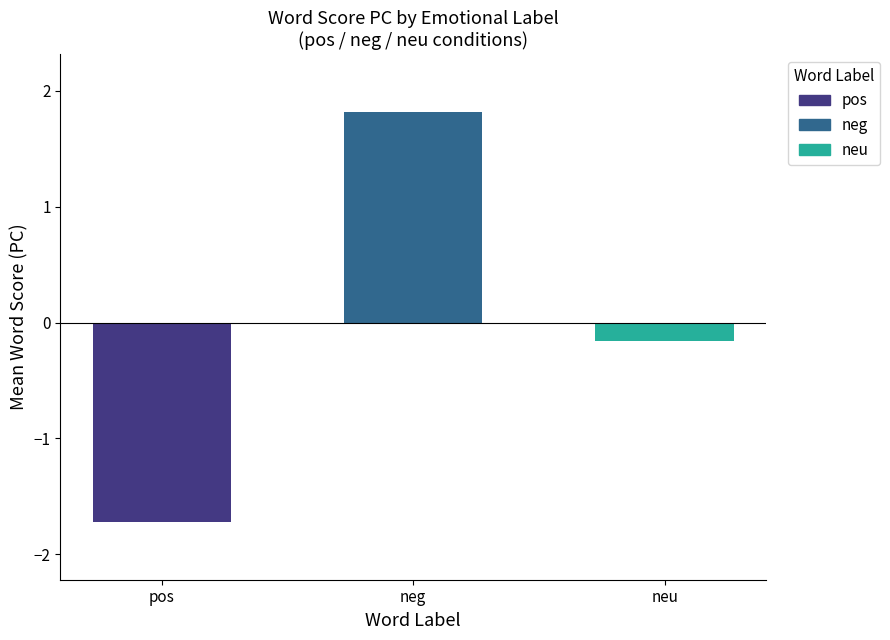

What is the minimum value shown in the chart?

-1.7